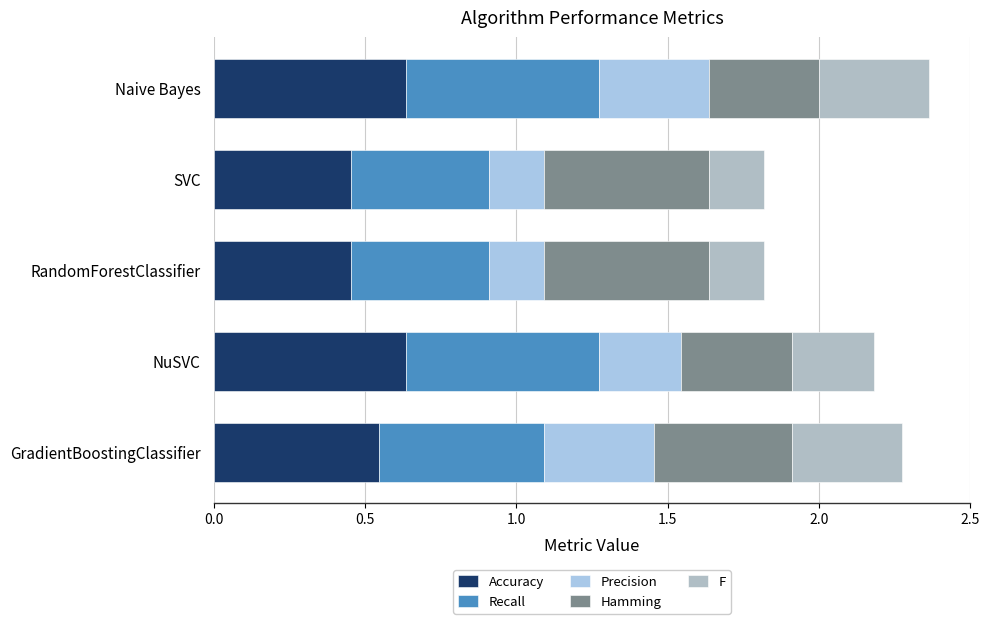

What is the difference between the maximum and minimum values in the Accuracy series?

0.2